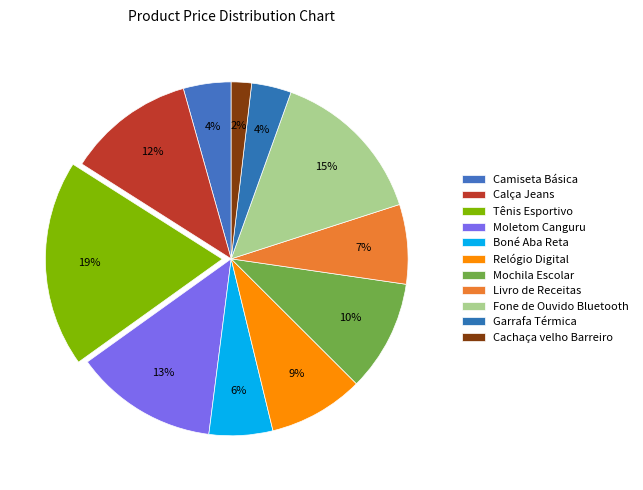

The Livro de Receitas slice represents 7% of the pie. True or false?

True